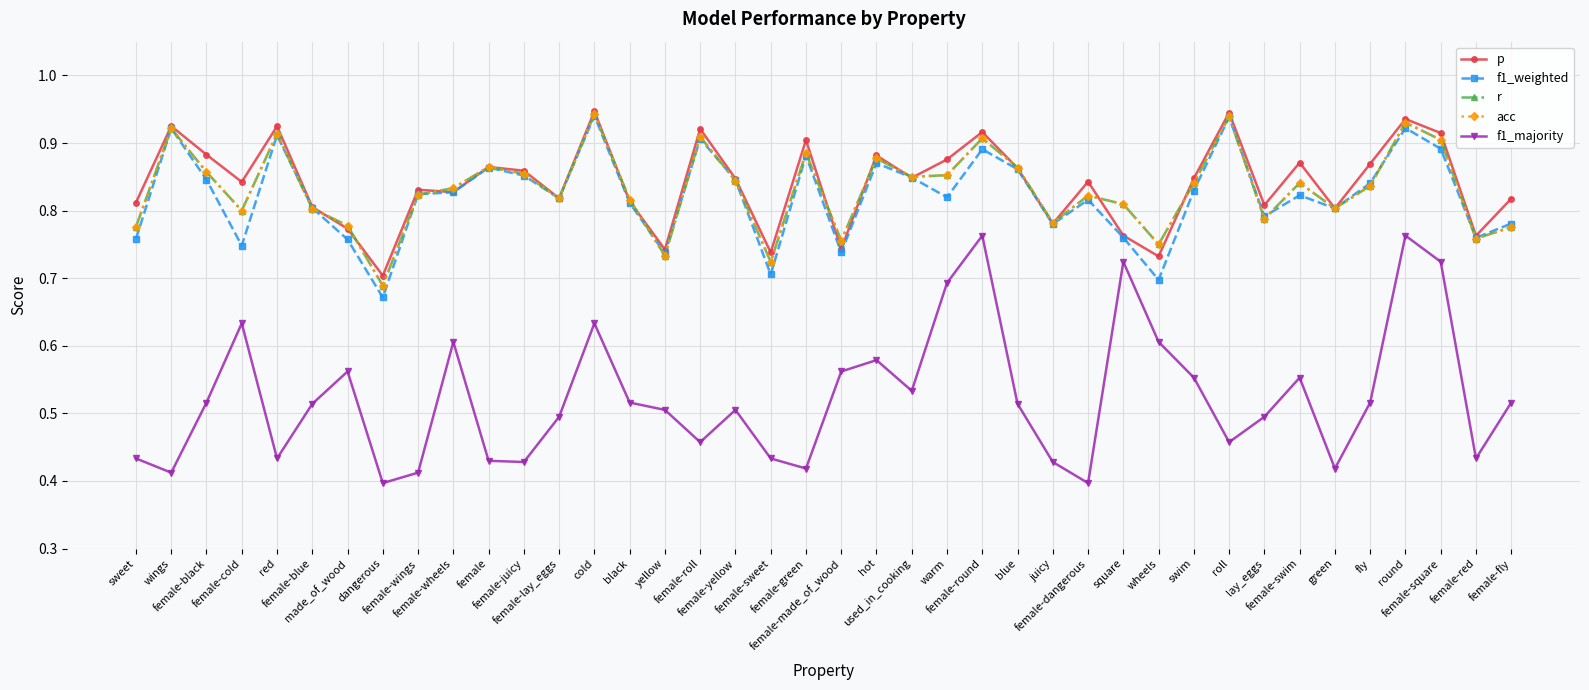

True or false: f1_majority and r intersect in this chart.

False